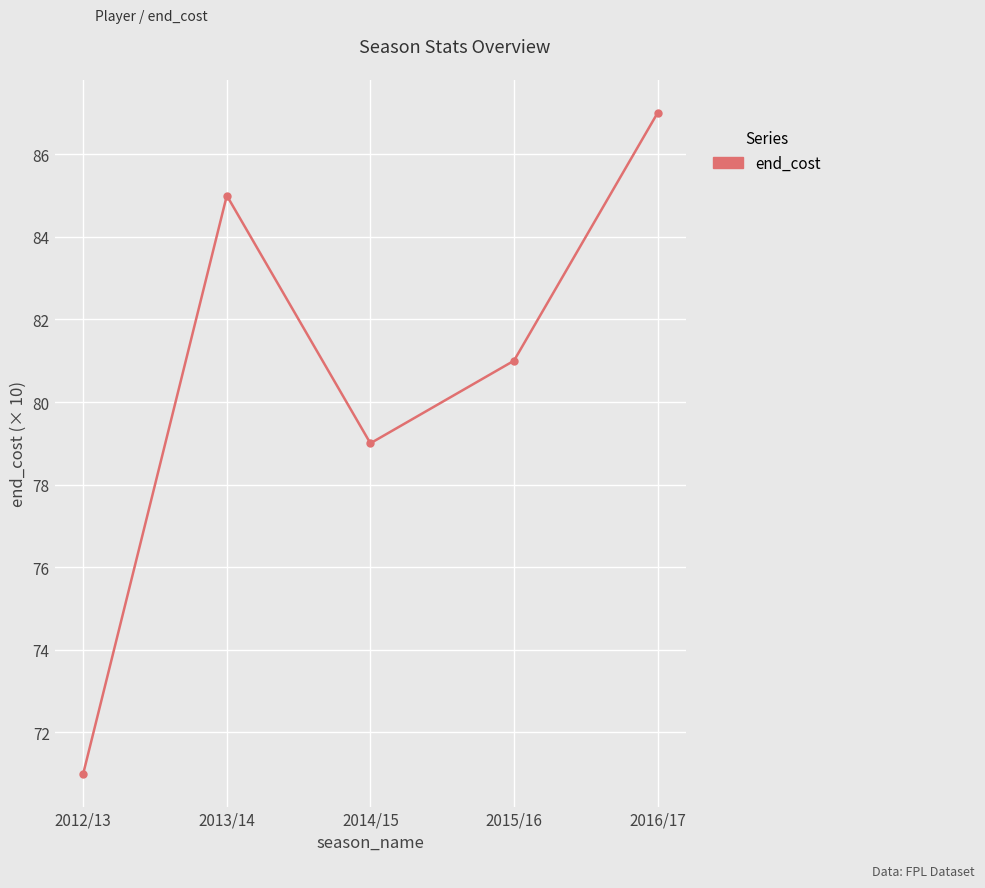

Rank the categories by value from highest to lowest.

2016/17, 2013/14, 2015/16, 2014/15, 2012/13